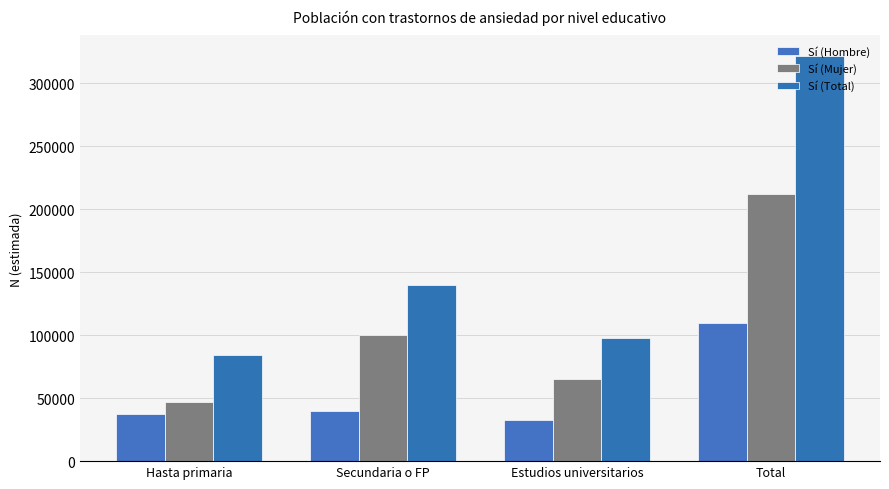

What is the value of the Sí (Mujer) bar at the 3rd from the left?

65060